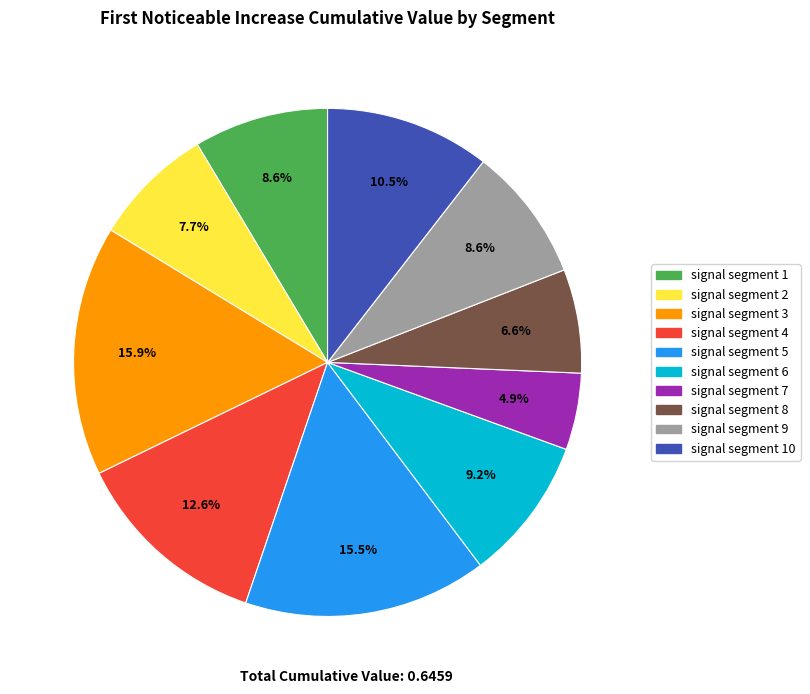

How many slices are in this pie chart?

10